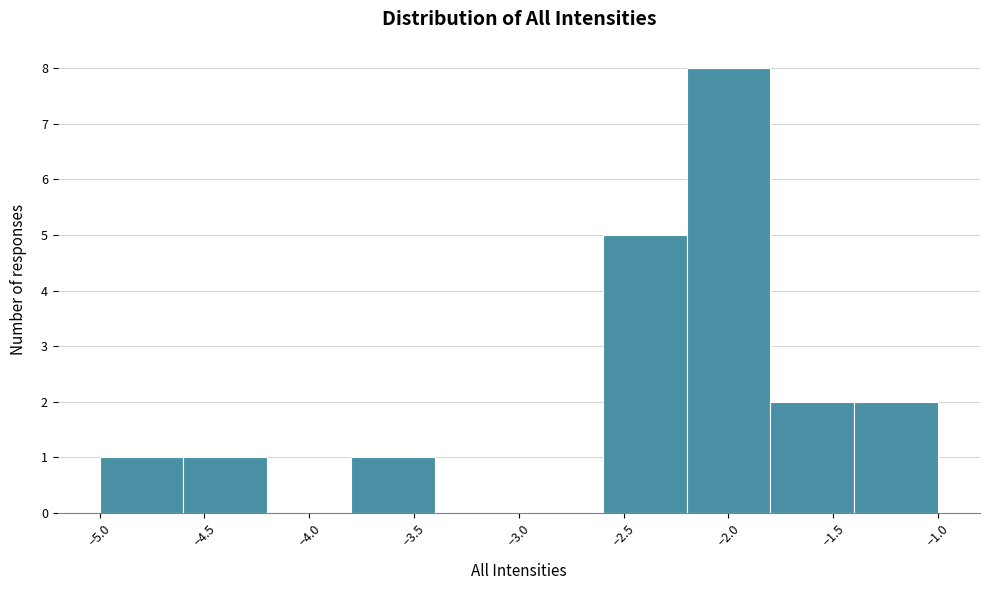

Reading left to right, list every bar in this chart as the range it spans on the x-axis followed by its height. The values are not printed on the chart, so give them approximately, as read against the axis.

-5.0 to -4.6: 1
-4.6 to -4.2: 1
-4.2 to -3.8: 0
-3.8 to -3.4: 1
-3.4 to -3.0: 0
-3.0 to -2.6: 0
-2.6 to -2.2: 5
-2.2 to -1.8: 8
-1.8 to -1.4: 2
-1.4 to -1.0: 2